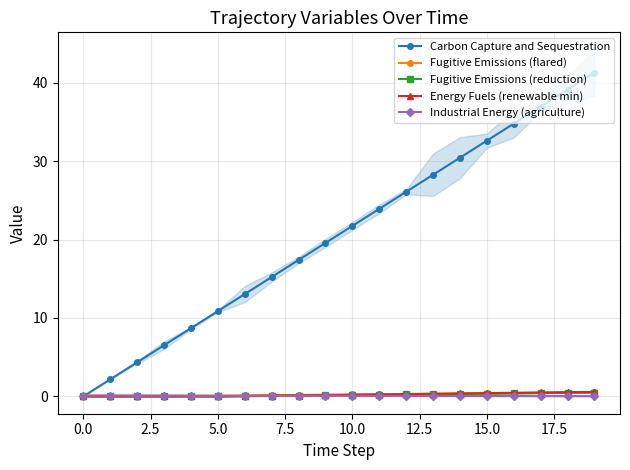

How many Fugitive Emissions (flared) values are between 0 and 1?

20